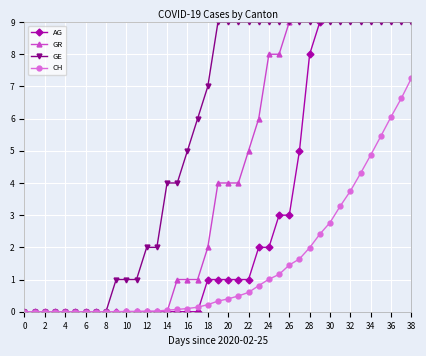

What is the difference between the highest and lowest values at 37?

34.4